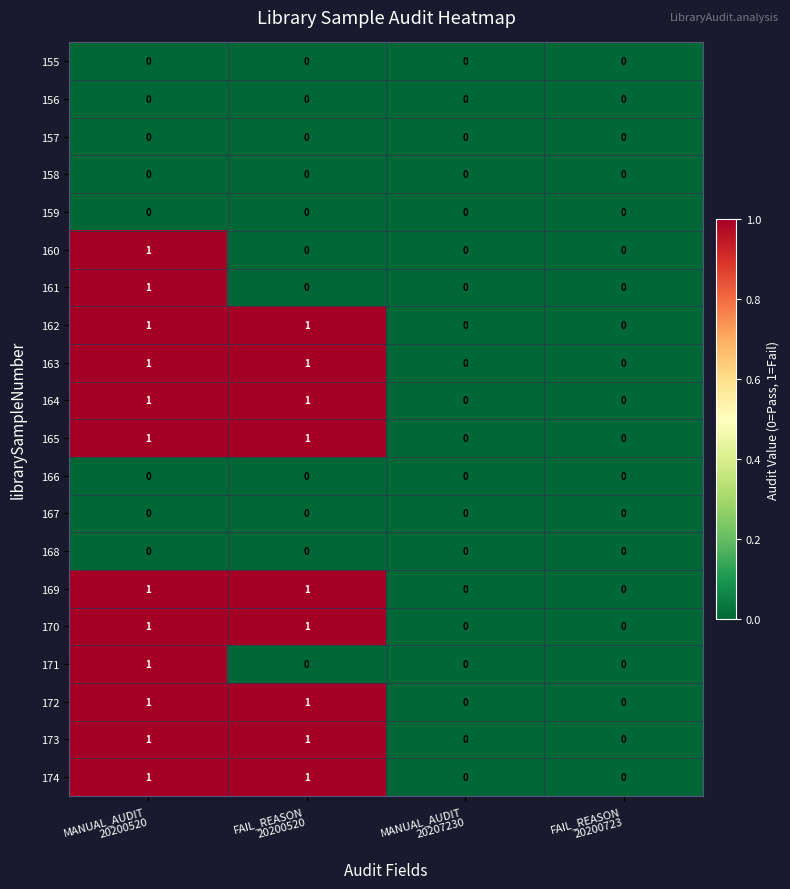

Count the 171 values in the range 0 to 1.

4